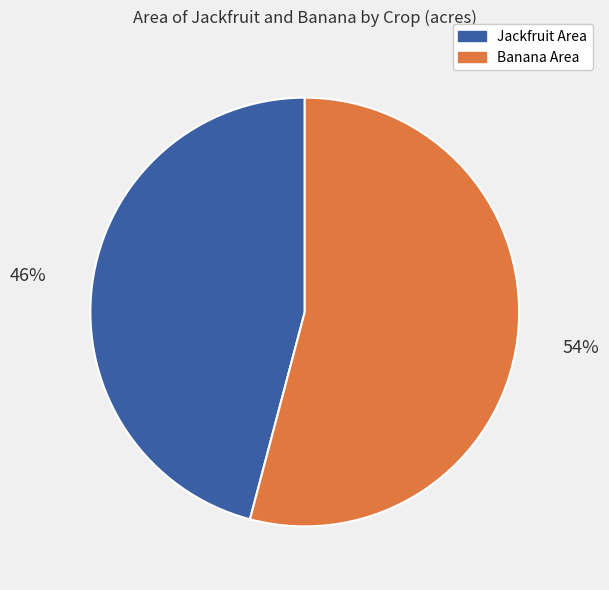

The Jackfruit Area slice represents 46% of the pie. True or false?

True